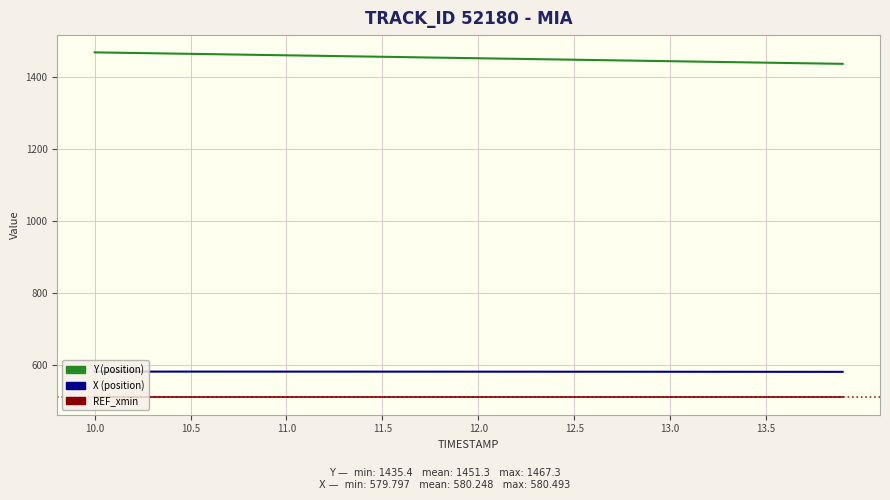

What is the minimum value shown in the chart?

508.6